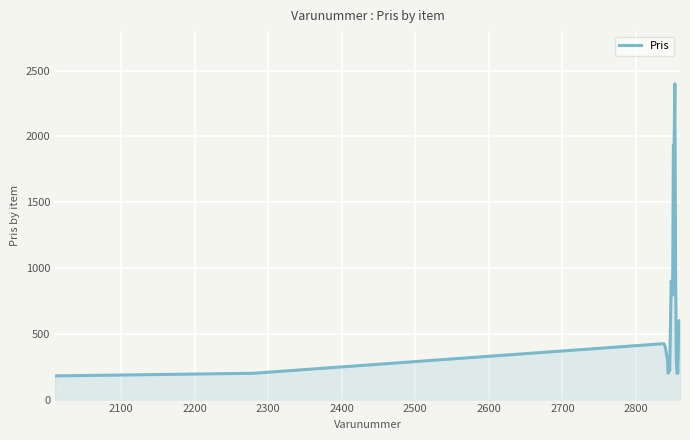

What is the difference between the maximum and minimum values?

2220